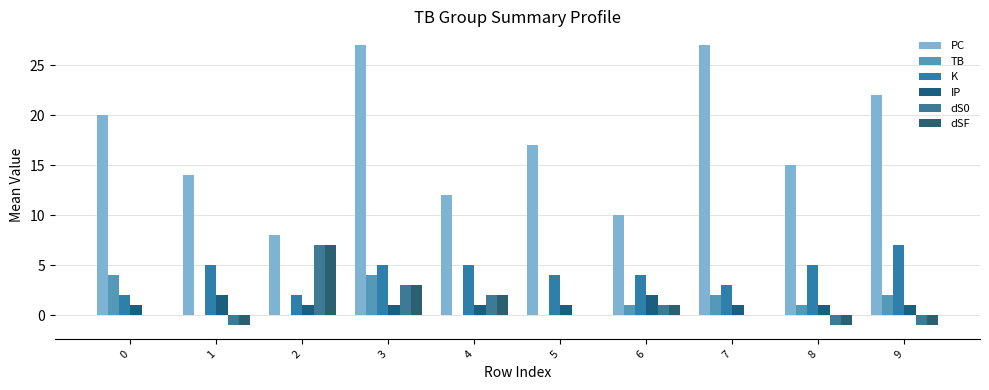

What is the sum of the IP values at 5 and 4?

2